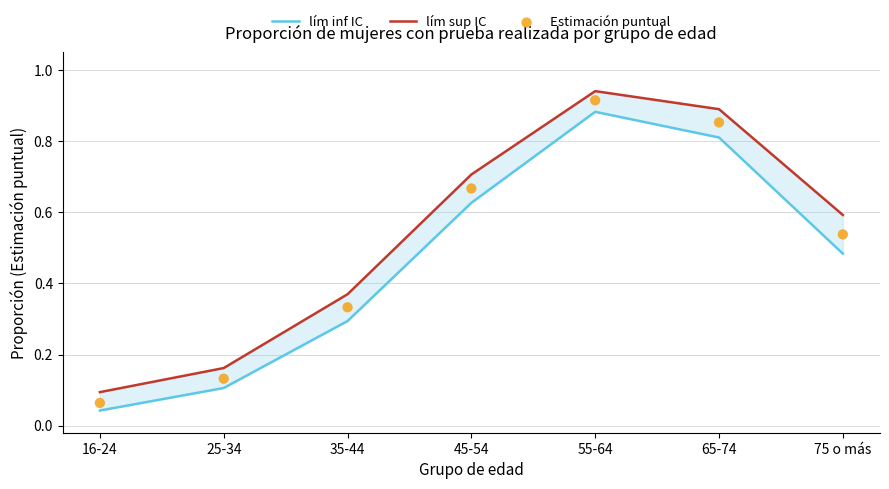

At how many categories does at least one series exceed 0?

7